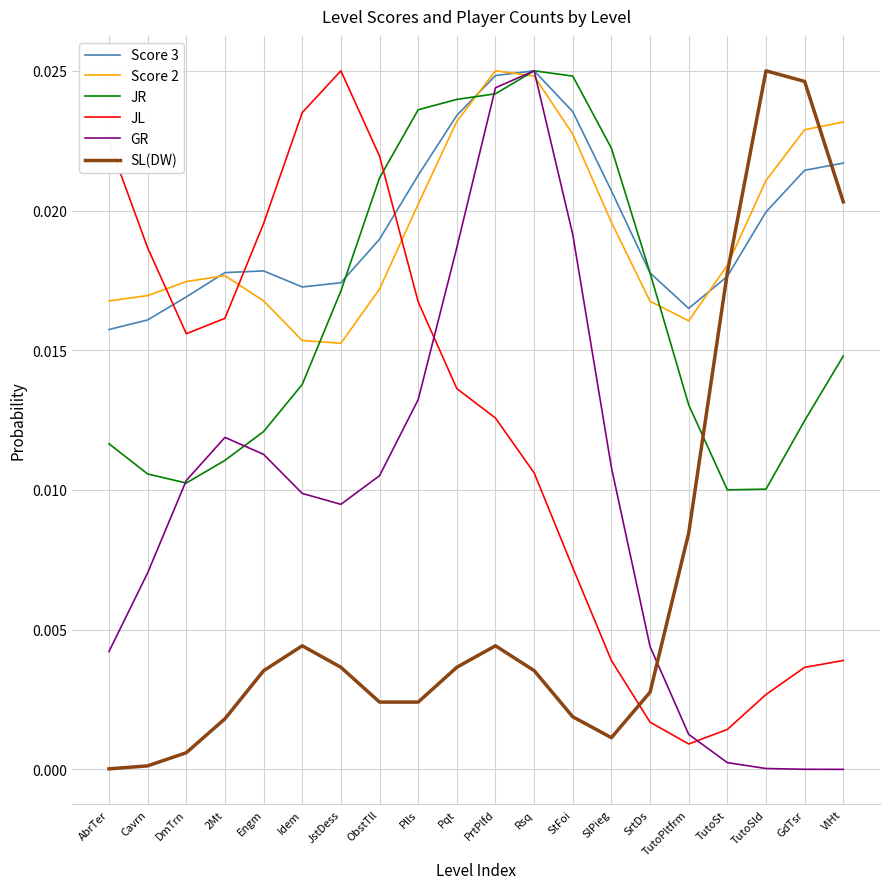

At GdTsr, list the series in order from smallest to largest.

GR, JL, JR, Score 3, Score 2, SL(DW)